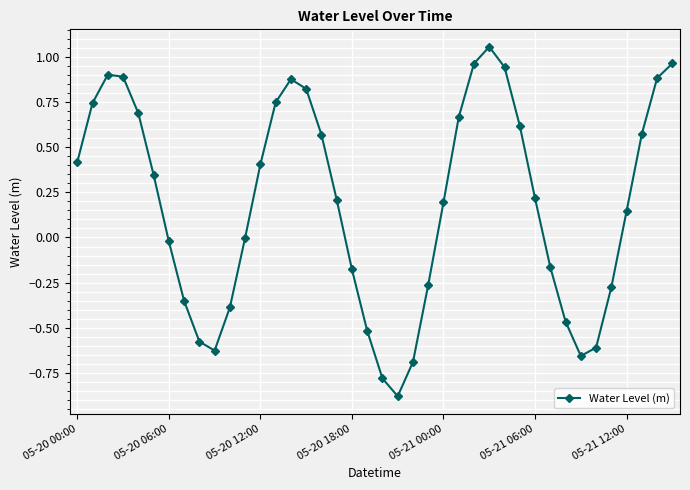

What is the minimum value shown in the chart?

-0.9